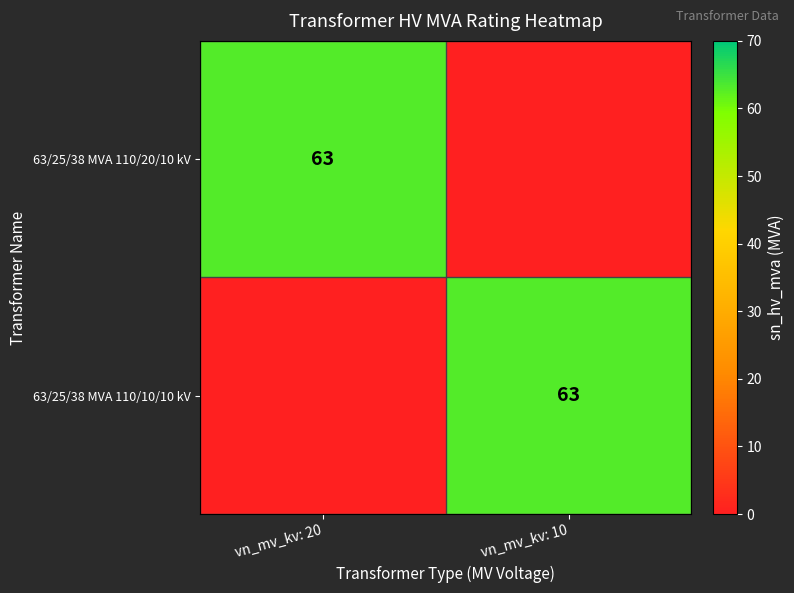

What is the total value across all series at vn_mv_kv: 20?

63